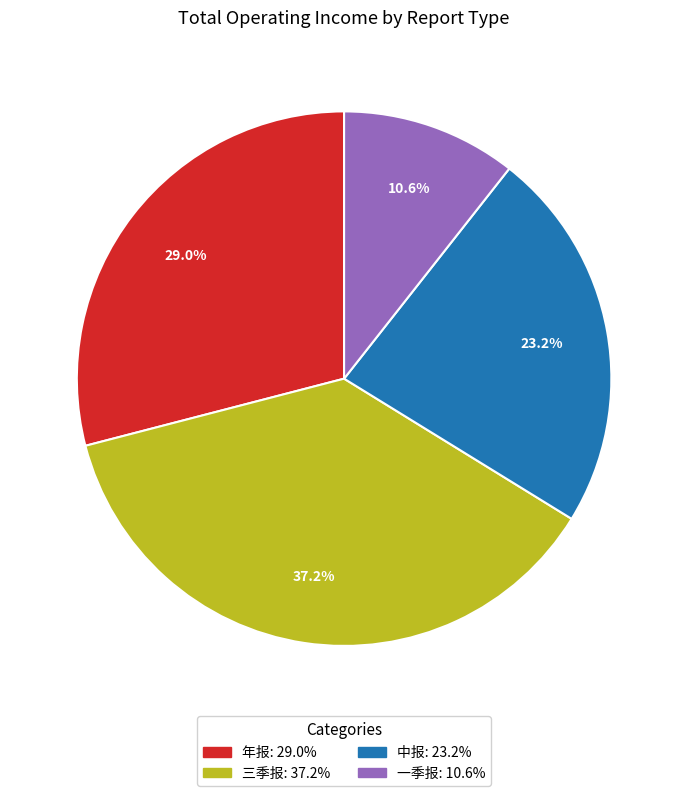

To the nearest percent, what is the difference between the 三季报 and 中报 slice percentages?

14%